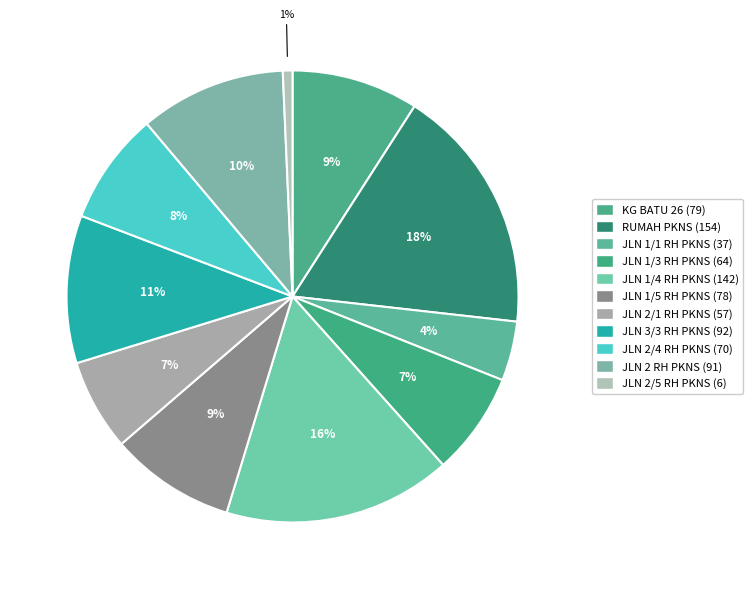

How many slices are in this pie chart?

11